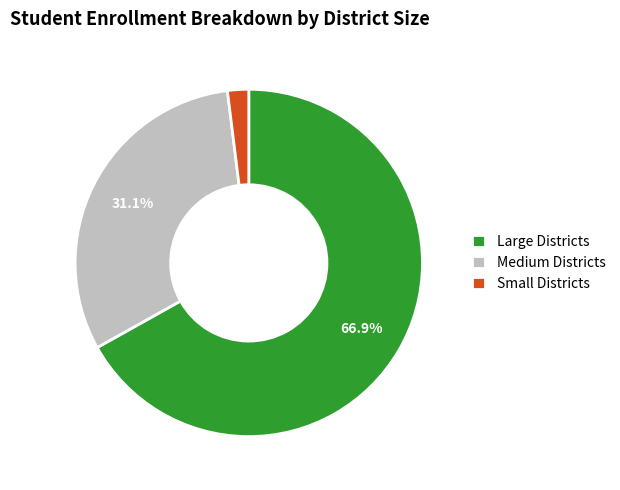

Between Small Districts and Medium Districts, which is larger?

Medium Districts